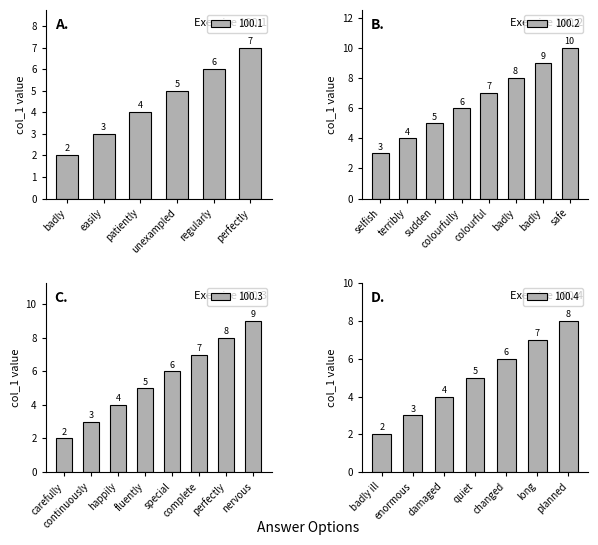

What is the label of the 9th bar from the right?

badly(2)